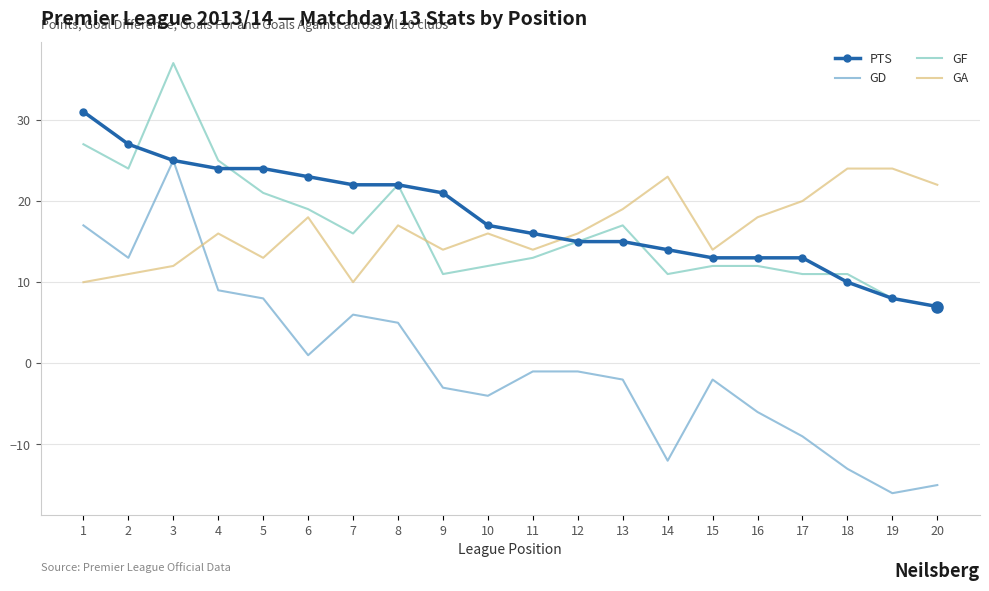

What is the value of the GA point at the 16th from the left?

18